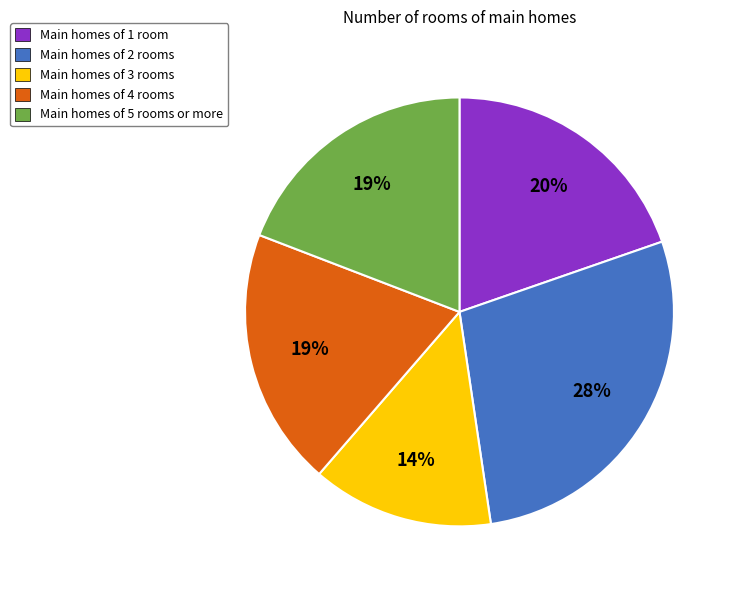

How many segments does this pie chart have?

5